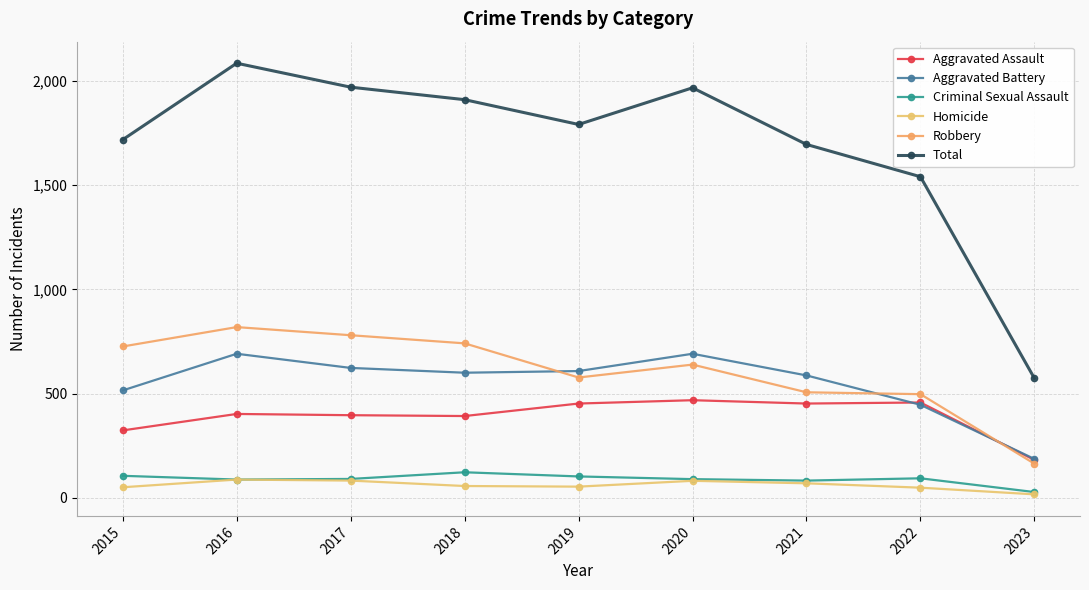

What is the value of the Aggravated Battery point at the 5th from the left?

608